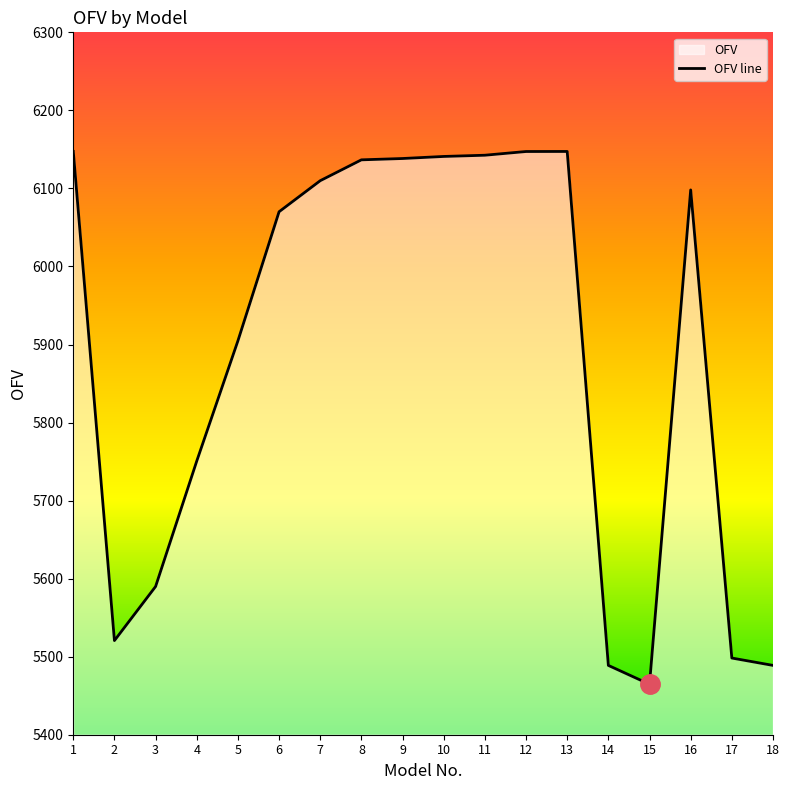

At which category does the data reach its first local valley?

2